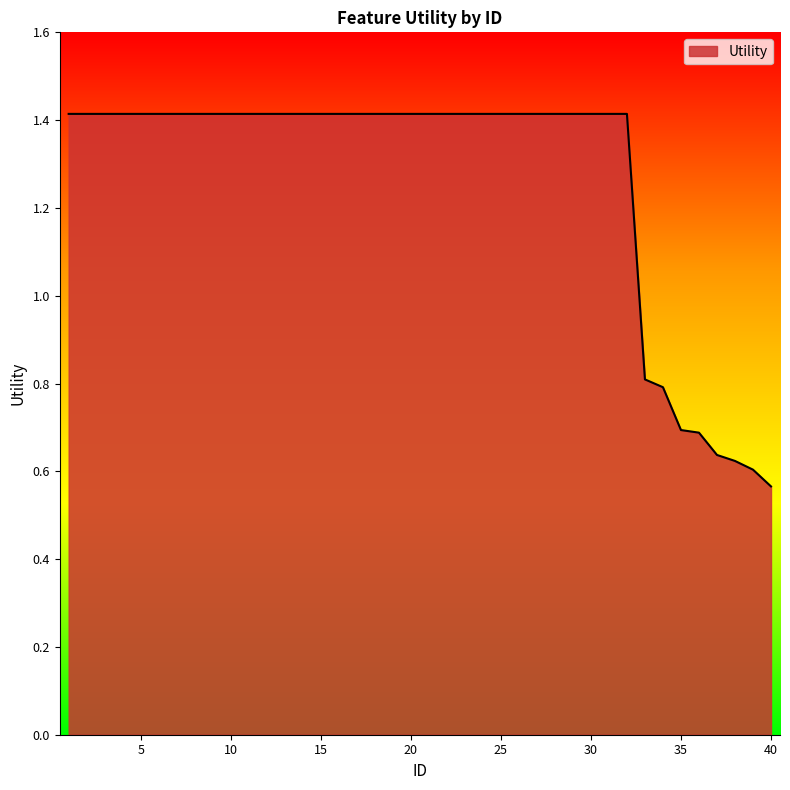

What is the greatest value displayed?

1.4